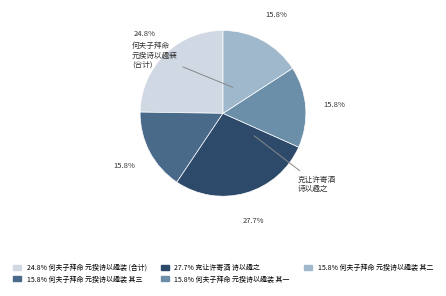

Is there a majority slice in this chart?

No